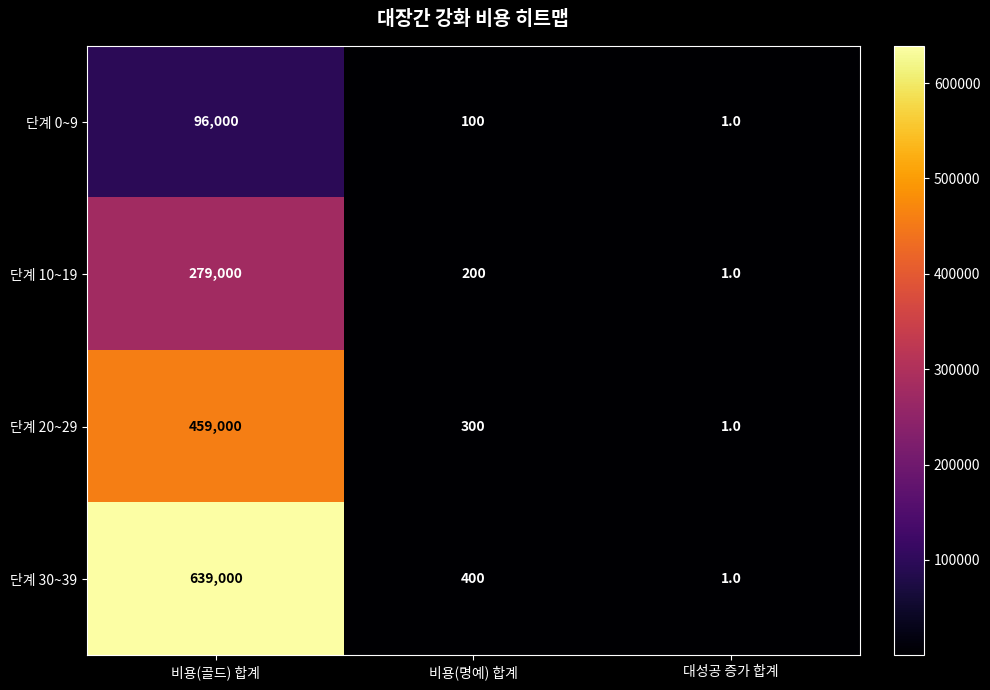

Which category has the lowest value in the 단계 10~19 series?

대성공 증가 합계